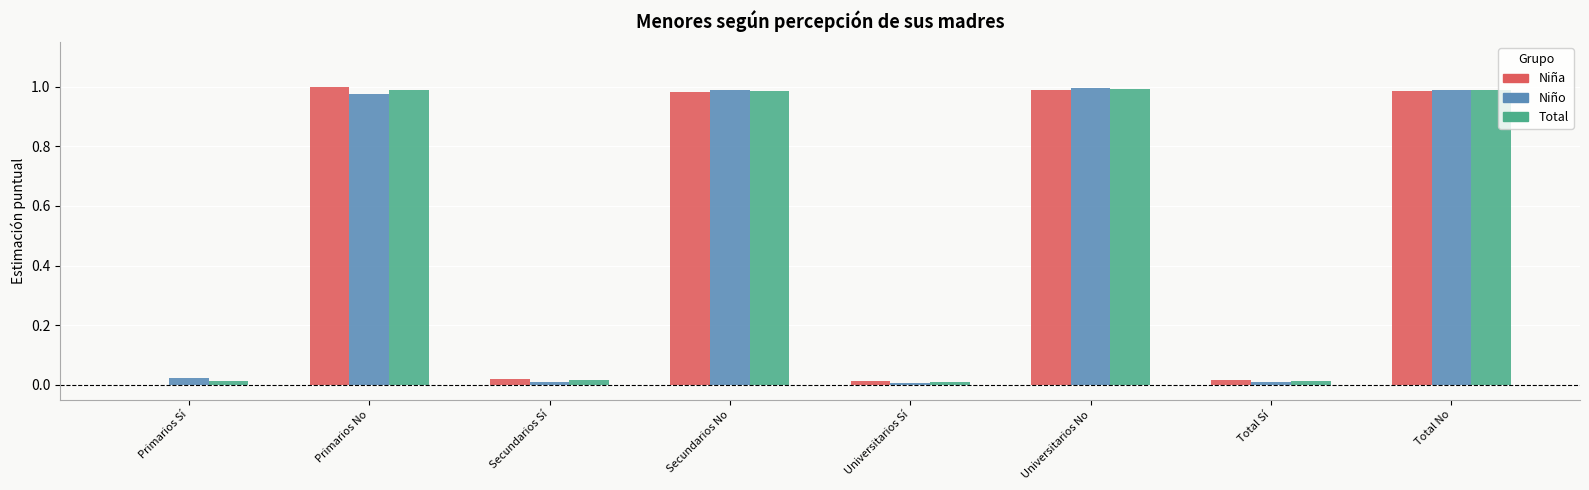

The value of Total at Total No is 0.6. True or false?

False